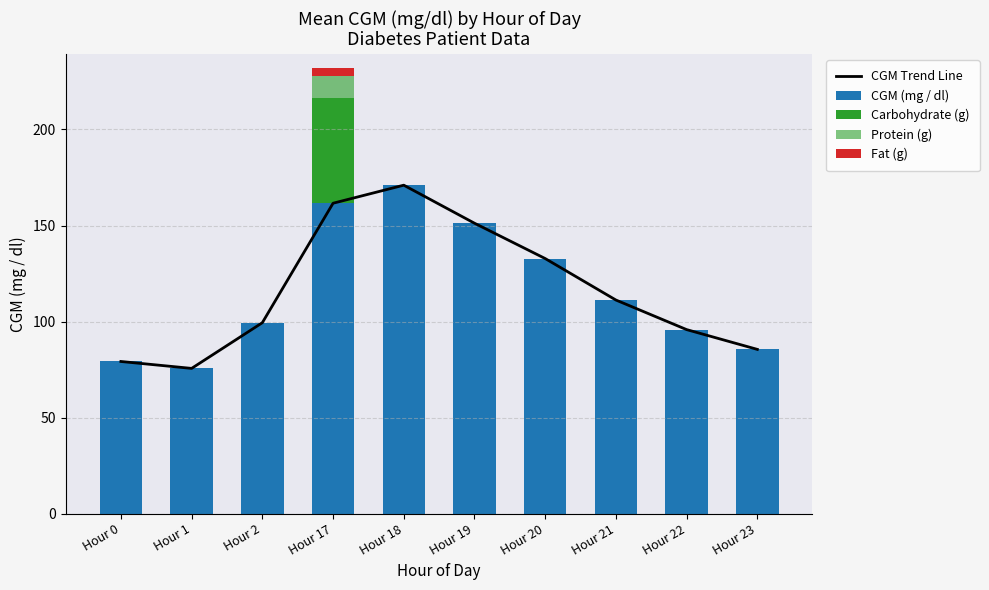

Where does the CGM Trend Line series first go above 111?

Hour 17